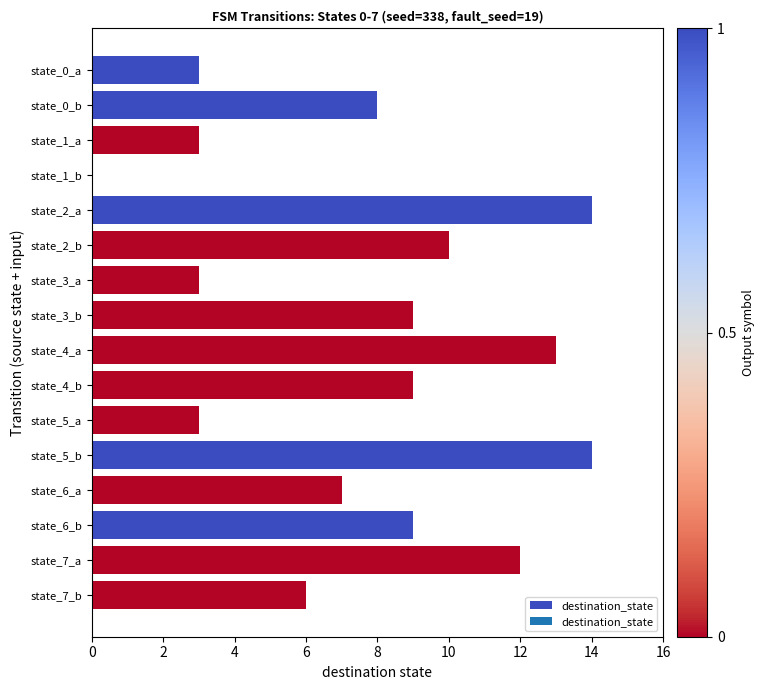

Is it true that the value at state_3_a is 3?

True